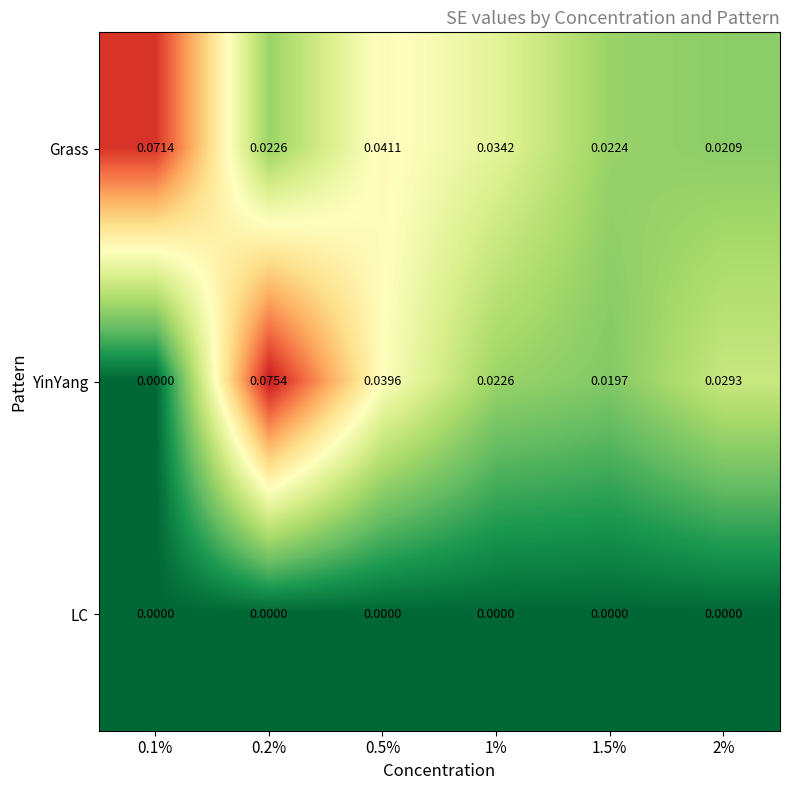

Which series has the largest total across all categories?

Grass